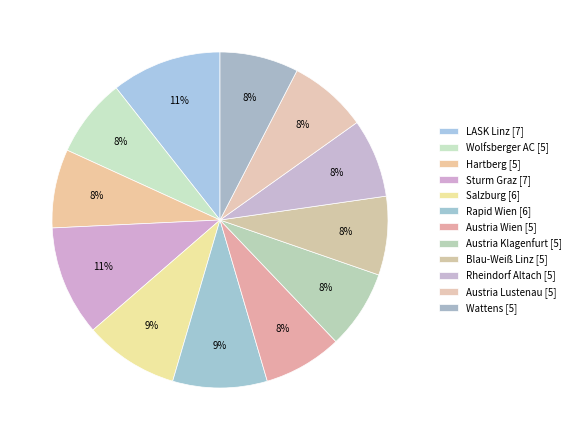

What is the change in value from Sturm Graz to Austria Klagenfurt?

-2